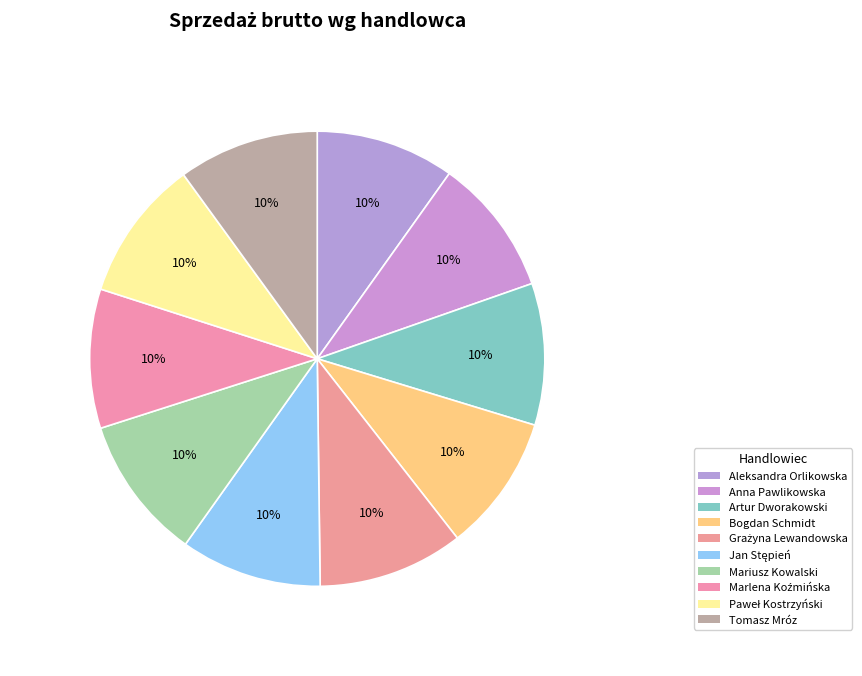

How many slices are in this pie chart?

10